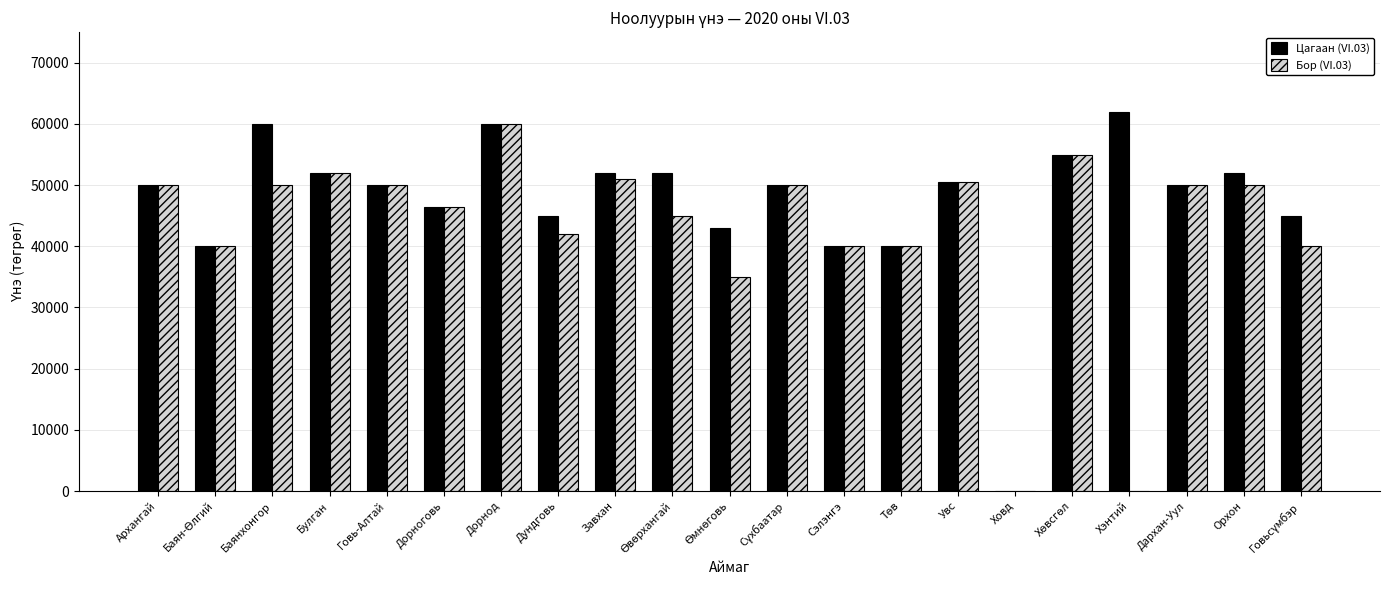

What is the maximum value shown in the chart?

62000